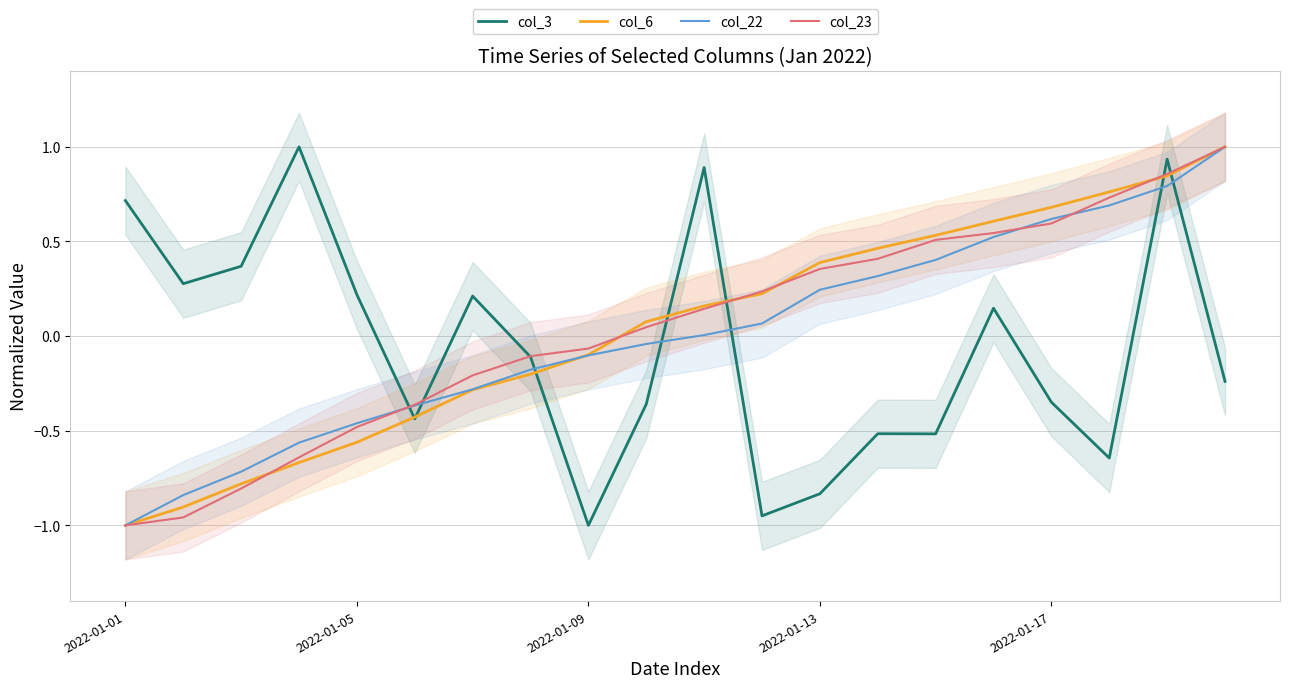

How many times do col_22 and col_3 cross each other?

7